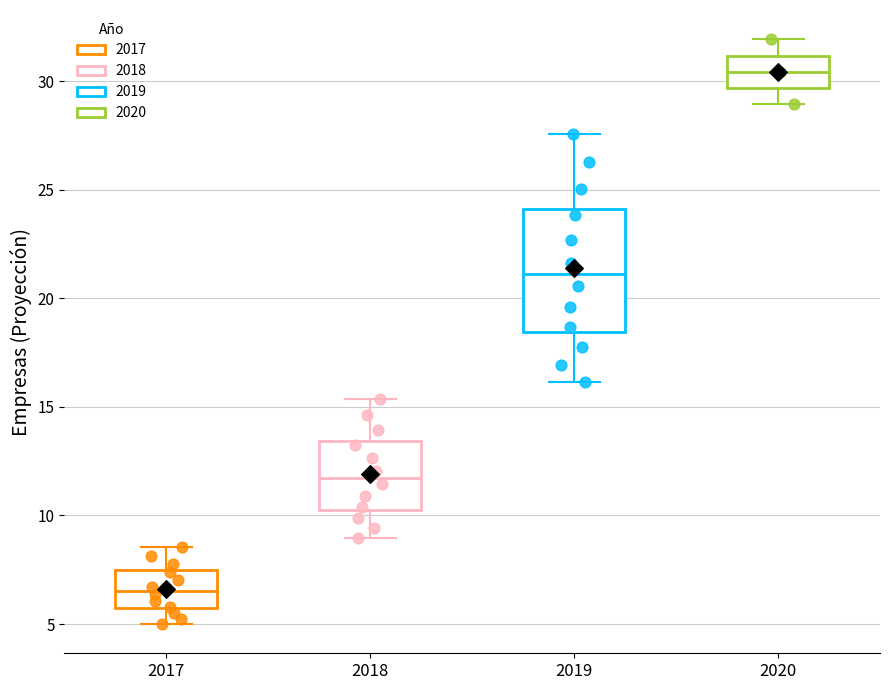

Where is the lower edge of the box at x = 2020 on the y-axis? The values are not printed on the chart, so give them approximately, as read against the axis.

29.5